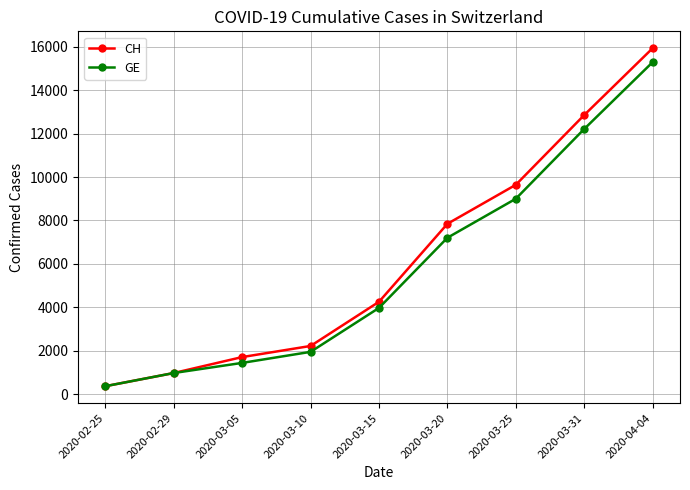

Count the number of categories in the chart.

9